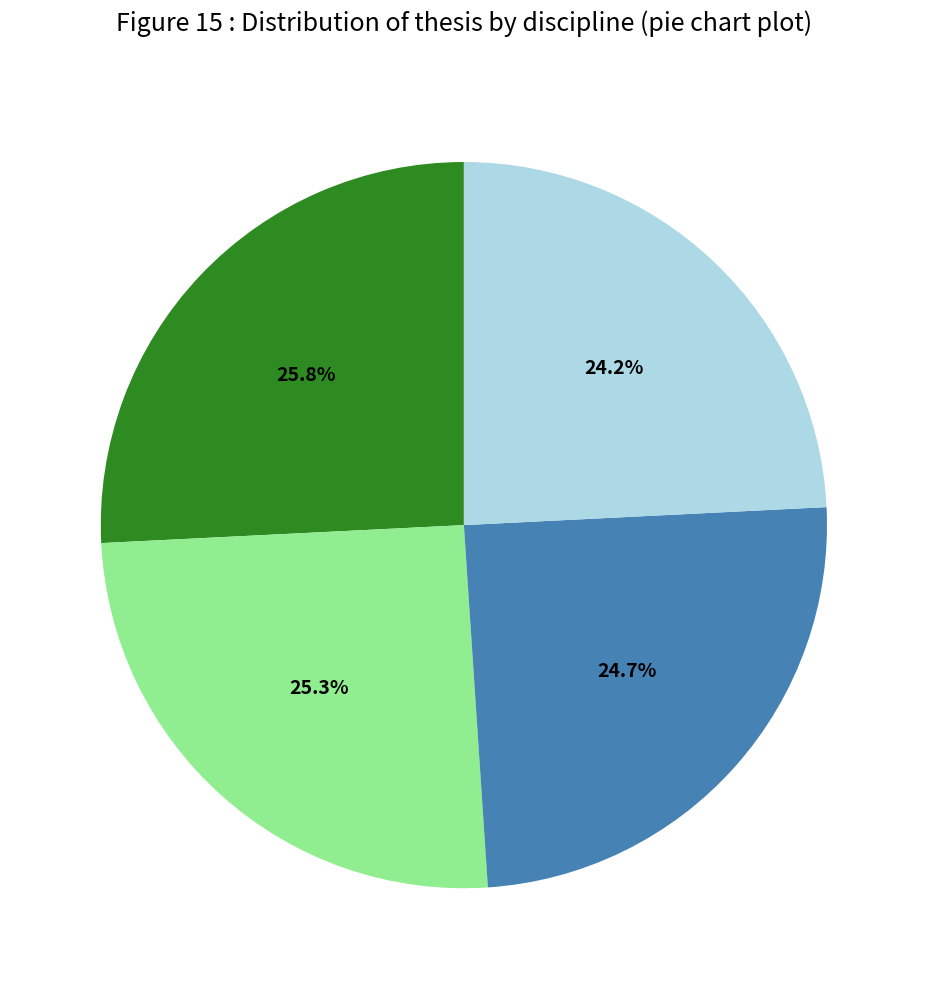

To the nearest percent, what is the difference between the largest and smallest slice percentages?

2%